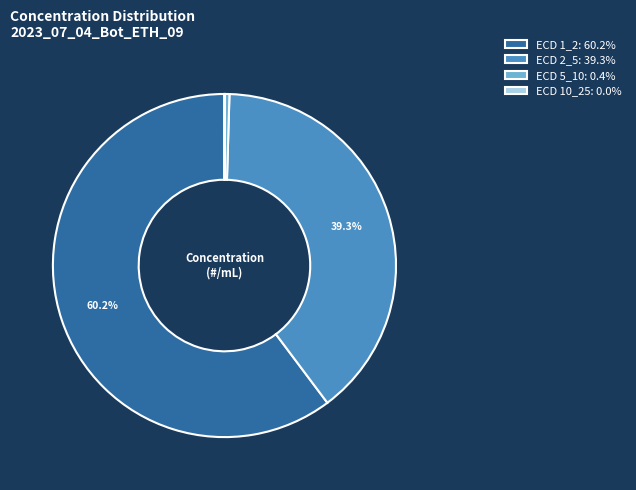

Between ECD 2_5: 39.3% and ECD 1_2: 60.2%, which is larger?

ECD 1_2: 60.2%